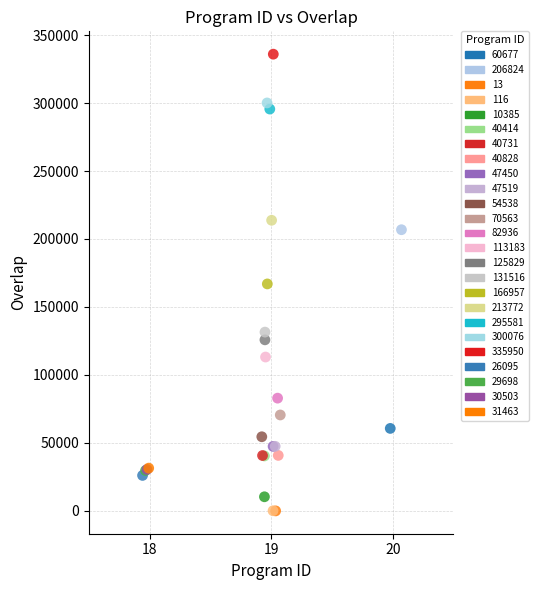

What are all the series names shown in the legend?

60677, 206824, 13, 116, 10385, 40414, 40731, 40828, 47450, 47519, 54538, 70563, 82936, 113183, 125829, 131516, 166957, 213772, 295581, 300076, 335950, 26095, 29698, 30503, 31463